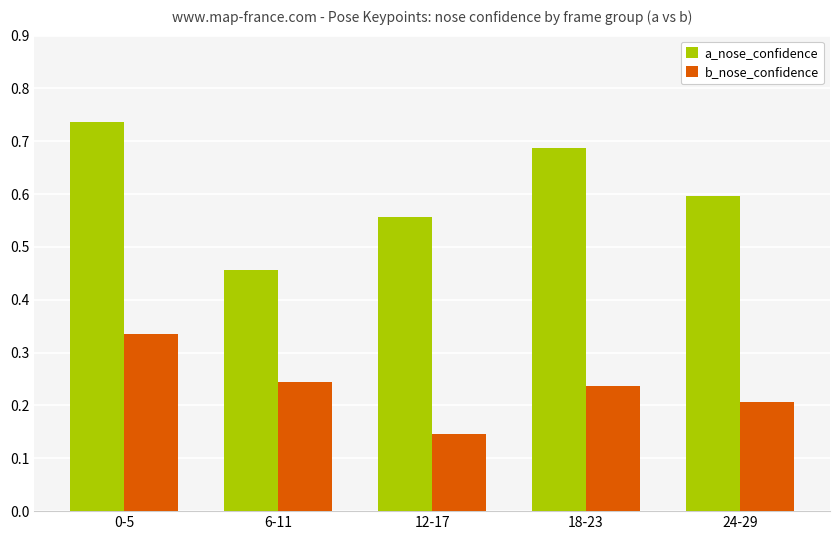

Is it true that b_nose_confidence equals 0.5 at 0-5?

False